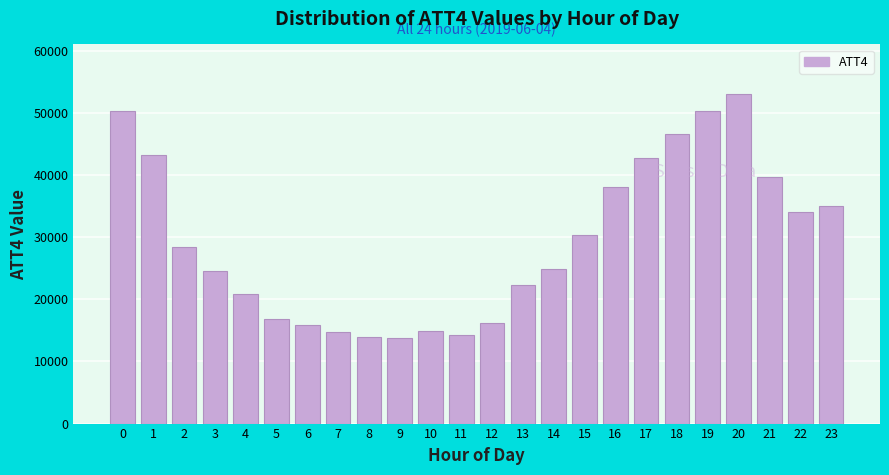

Approximately how many times larger is the value at 11 compared to 13?

0.6